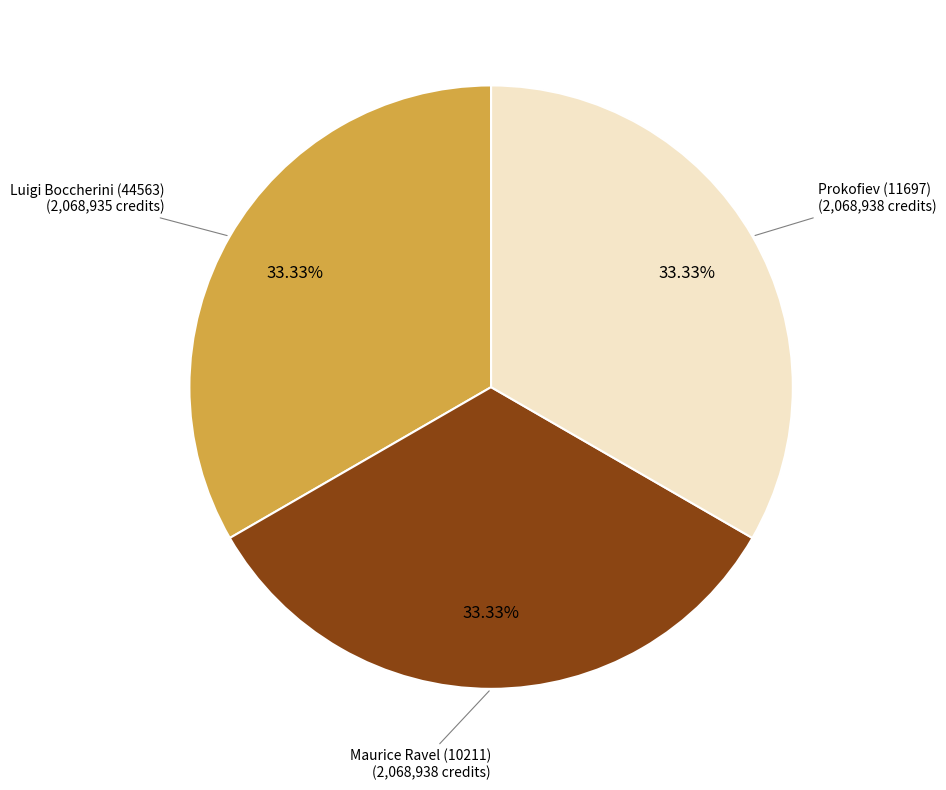

To the nearest percent, what is the average slice percentage?

33%